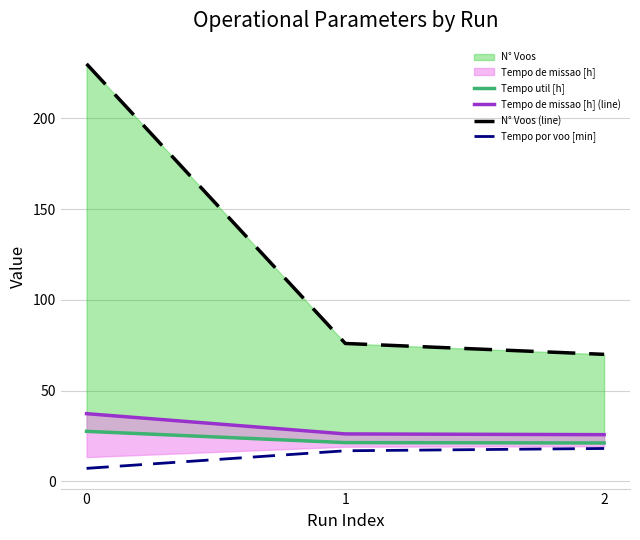

List the labels in order of Tempo util [h] value, smallest first.

2, 1, 0